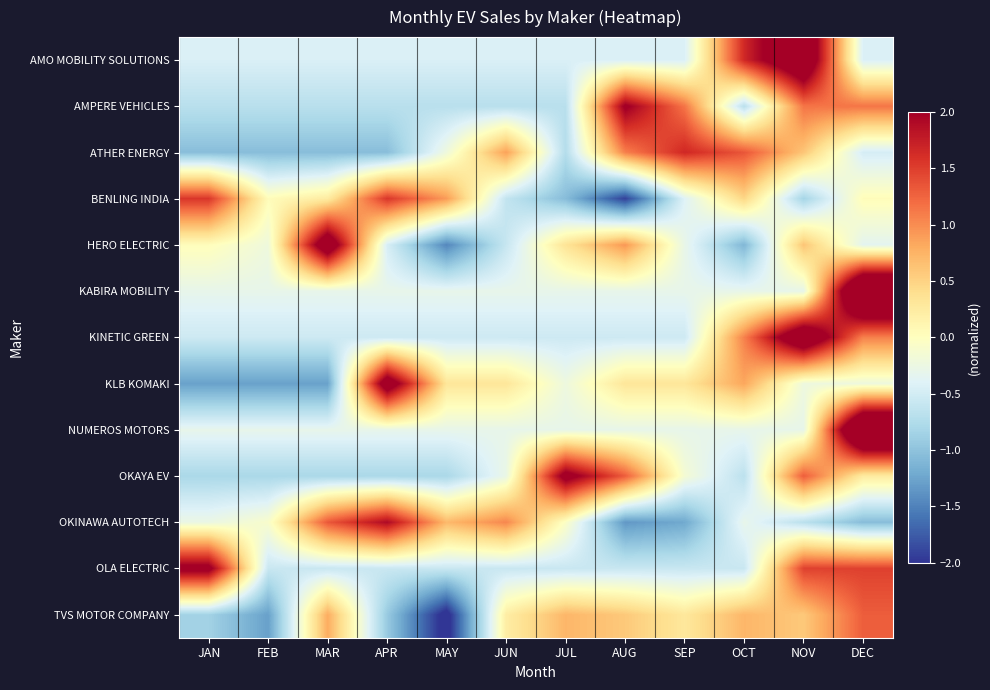

How many series are shown in this chart?

13